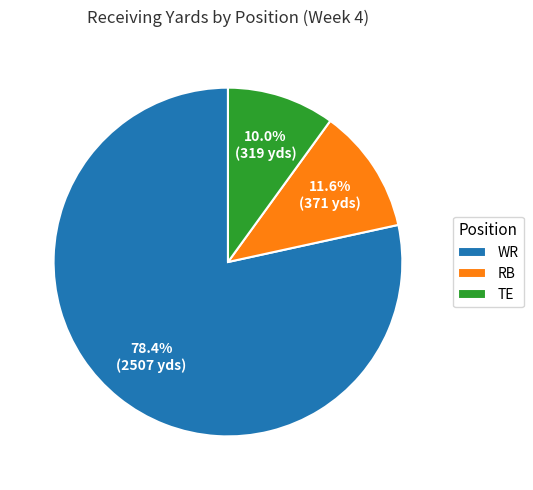

Combined, do WR and RB account for over 50%?

Yes